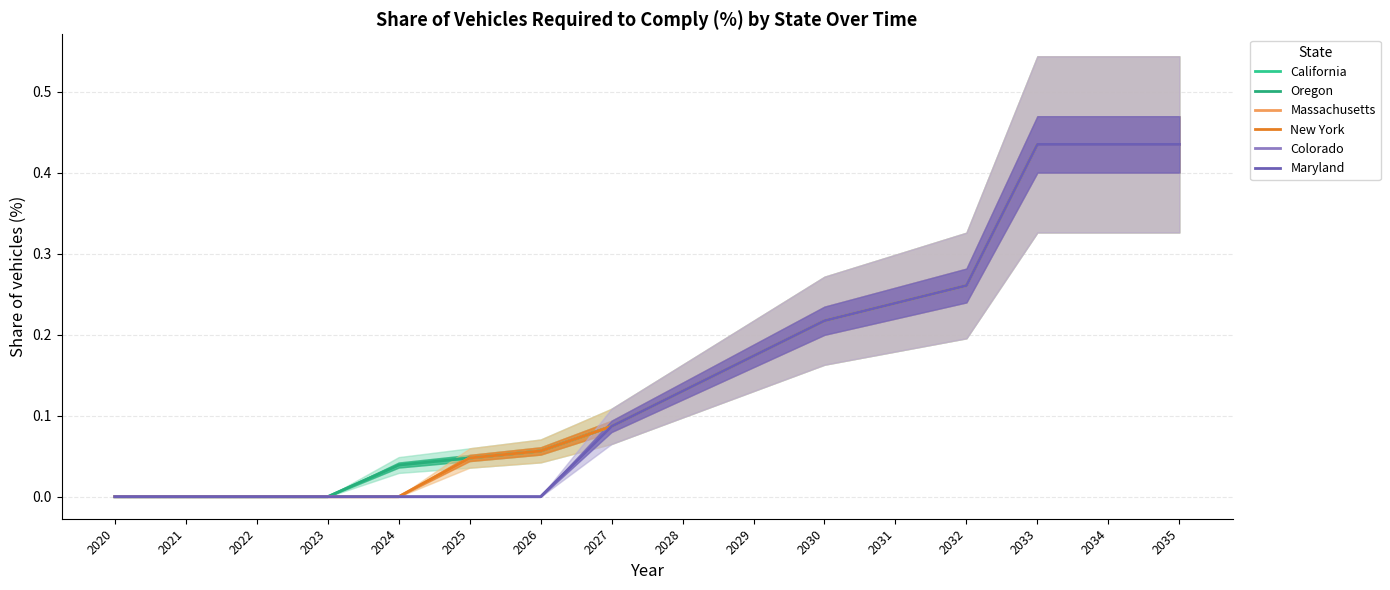

What is the difference between the highest and lowest values at 2026?

0.1